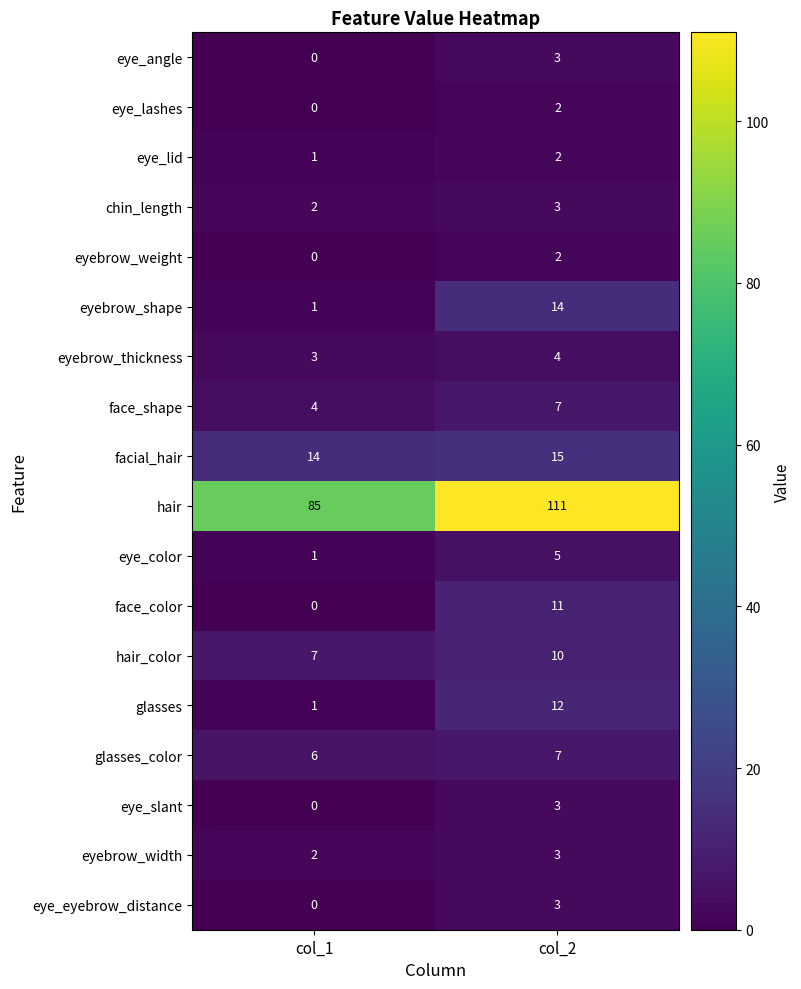

Rank the categories by glasses value from lowest to highest.

col_1, col_2